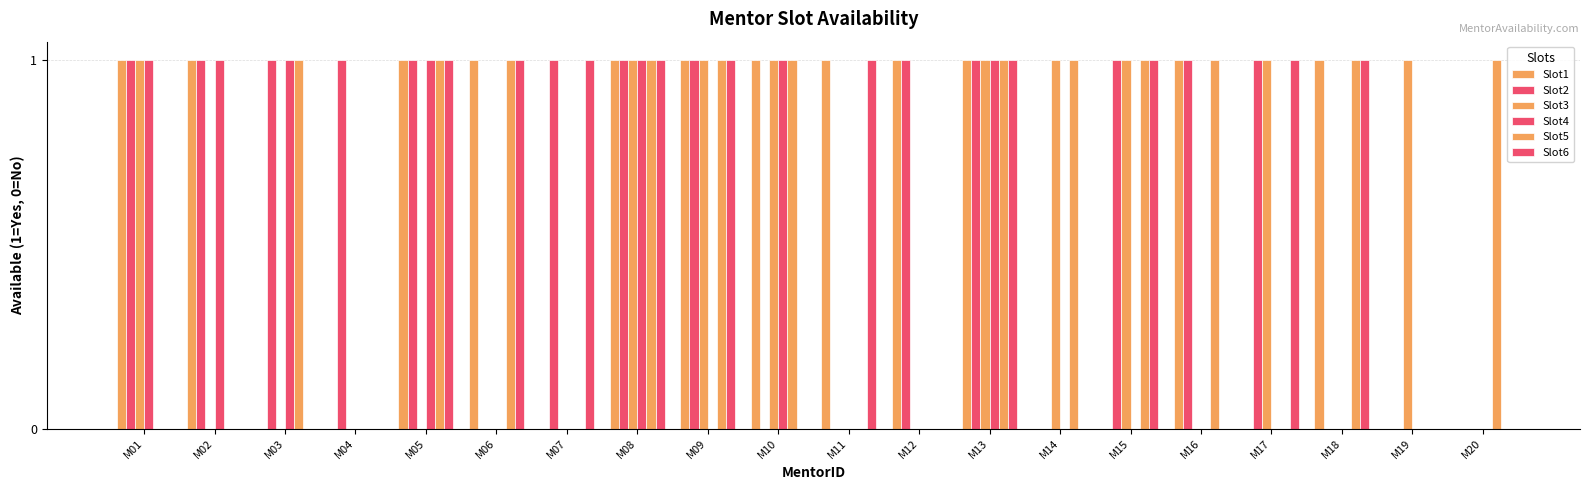

Reading left to right, transcribe all the data shown in this chart.

Slot1: M01=1	M02=1	M03=0	M04=0	M05=1	M06=1	M07=0	M08=1	M09=1	M10=1	M11=1	M12=1	M13=1	M14=0	M15=0	M16=1	M17=0	M18=1	M19=0	M20=0
Slot2: M01=1	M02=1	M03=1	M04=1	M05=1	M06=0	M07=1	M08=1	M09=1	M10=0	M11=0	M12=1	M13=1	M14=0	M15=1	M16=1	M17=1	M18=0	M19=0	M20=0
Slot3: M01=1	M02=0	M03=0	M04=0	M05=0	M06=0	M07=0	M08=1	M09=1	M10=1	M11=0	M12=0	M13=1	M14=1	M15=1	M16=0	M17=1	M18=0	M19=1	M20=0
Slot4: M01=1	M02=1	M03=1	M04=0	M05=1	M06=0	M07=0	M08=1	M09=0	M10=1	M11=0	M12=0	M13=1	M14=0	M15=0	M16=0	M17=0	M18=0	M19=0	M20=0
Slot5: M01=0	M02=0	M03=1	M04=0	M05=1	M06=1	M07=0	M08=1	M09=1	M10=1	M11=0	M12=0	M13=1	M14=1	M15=1	M16=1	M17=0	M18=1	M19=0	M20=1
Slot6: M01=0	M02=0	M03=0	M04=0	M05=1	M06=1	M07=1	M08=1	M09=1	M10=0	M11=1	M12=0	M13=1	M14=0	M15=1	M16=0	M17=1	M18=1	M19=0	M20=0